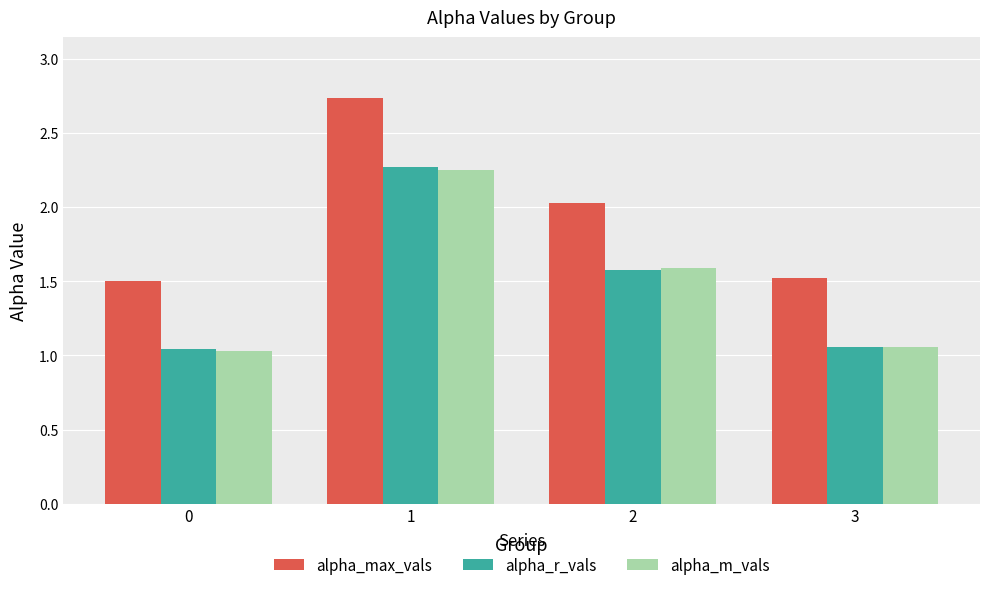

Which series changed the most between 0 and 2?

alpha_m_vals